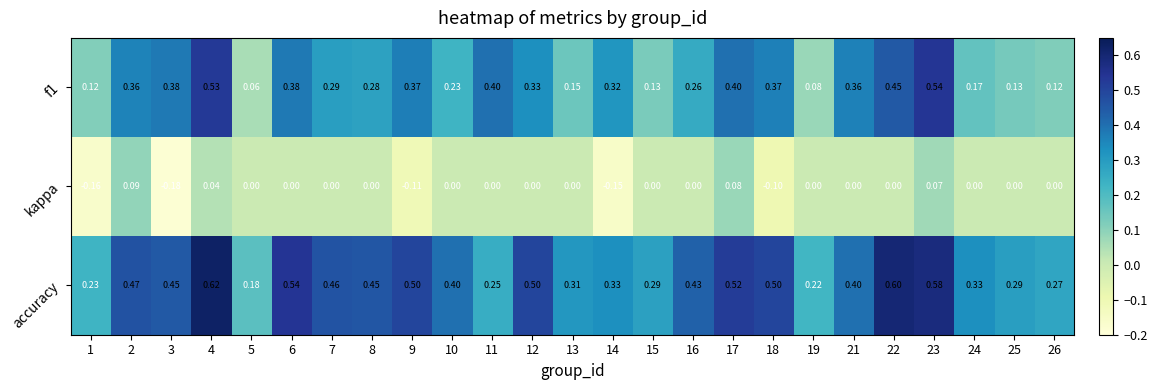

Is the value of accuracy at 14 greater than the value of kappa at 12?

Yes